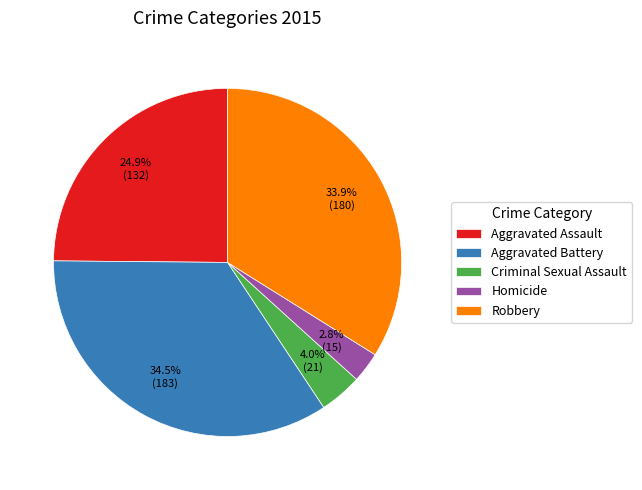

How many slices are in this pie chart?

5